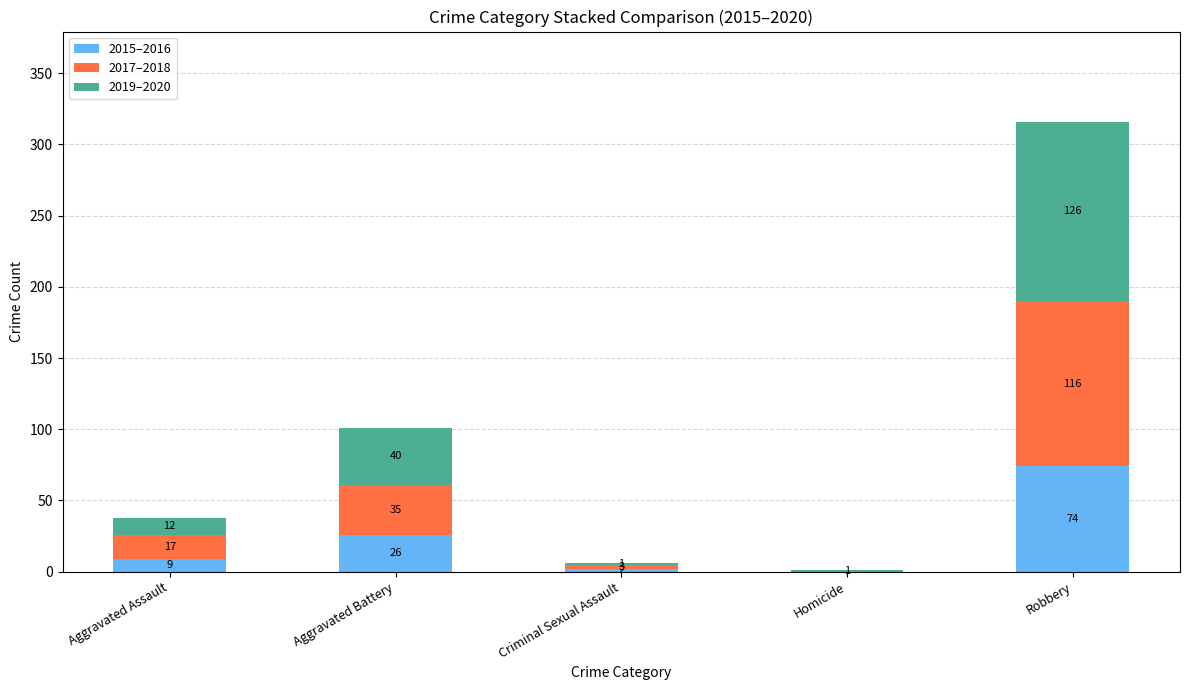

What is the maximum value for 2015–2016?

74